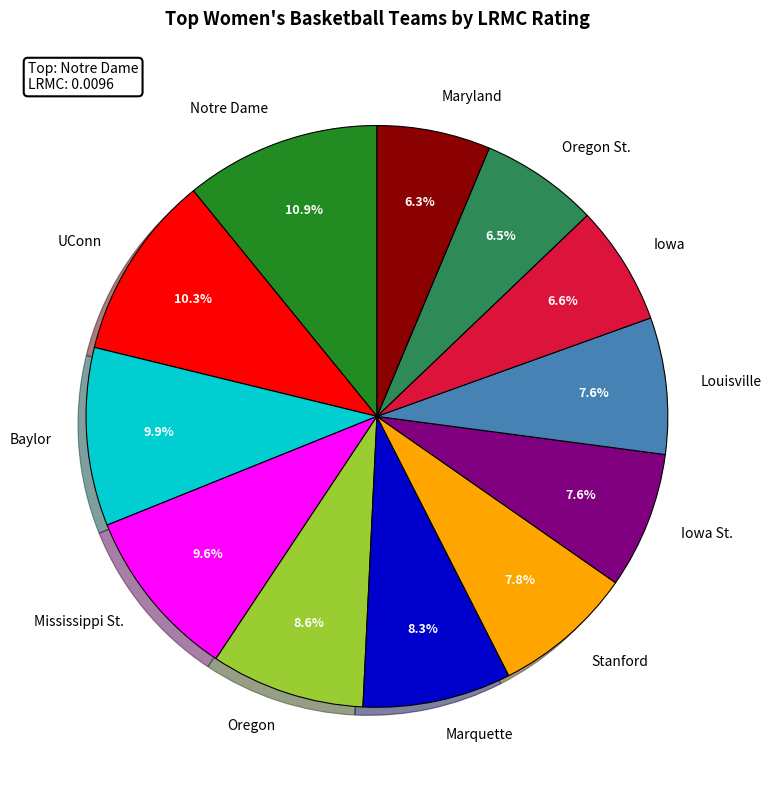

To the nearest percent, what is the combined percentage of Oregon St. and Stanford?

14%